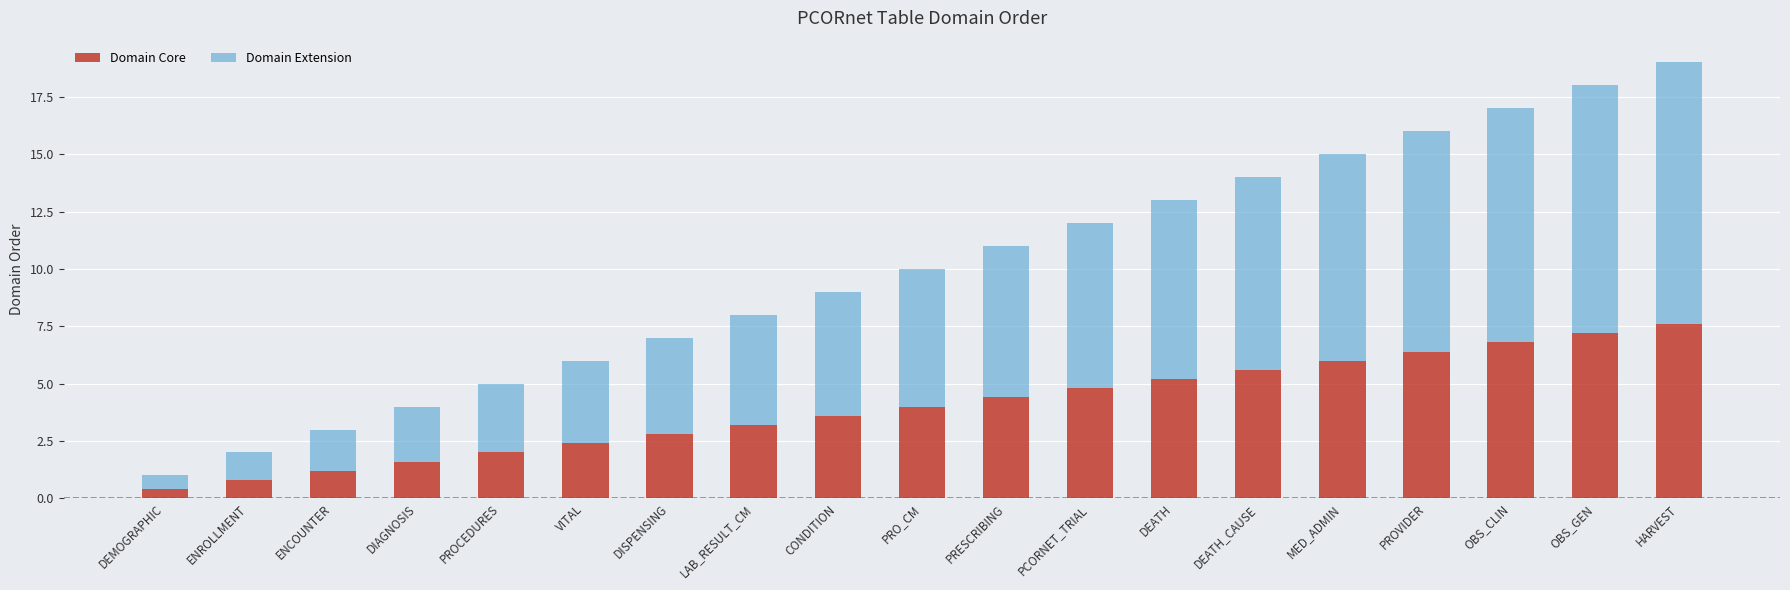

Rank the categories by Domain Core value from highest to lowest.

HARVEST, OBS_GEN, OBS_CLIN, PROVIDER, MED_ADMIN, DEATH_CAUSE, DEATH, PCORNET_TRIAL, PRESCRIBING, PRO_CM, CONDITION, LAB_RESULT_CM, DISPENSING, VITAL, PROCEDURES, DIAGNOSIS, ENCOUNTER, ENROLLMENT, DEMOGRAPHIC